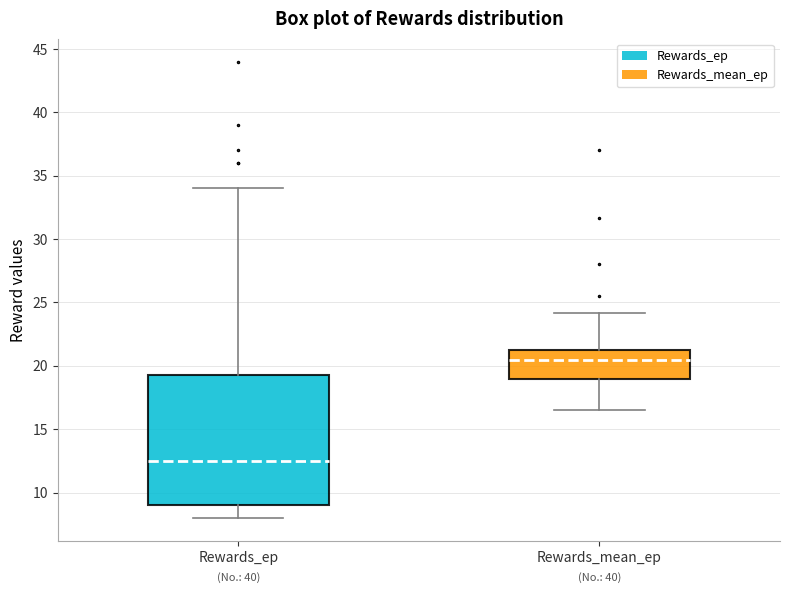

Comparing the boxes themselves (not the whiskers), which one is the tallest?

Rewards_ep